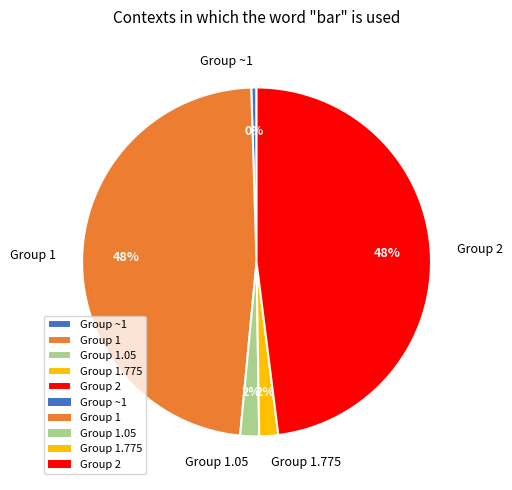

To the nearest percent, what portion does Group 2 represent?

48%